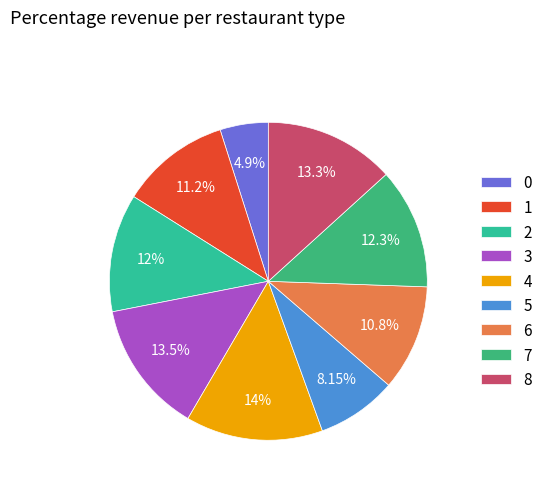

How many slices are in this pie chart?

9